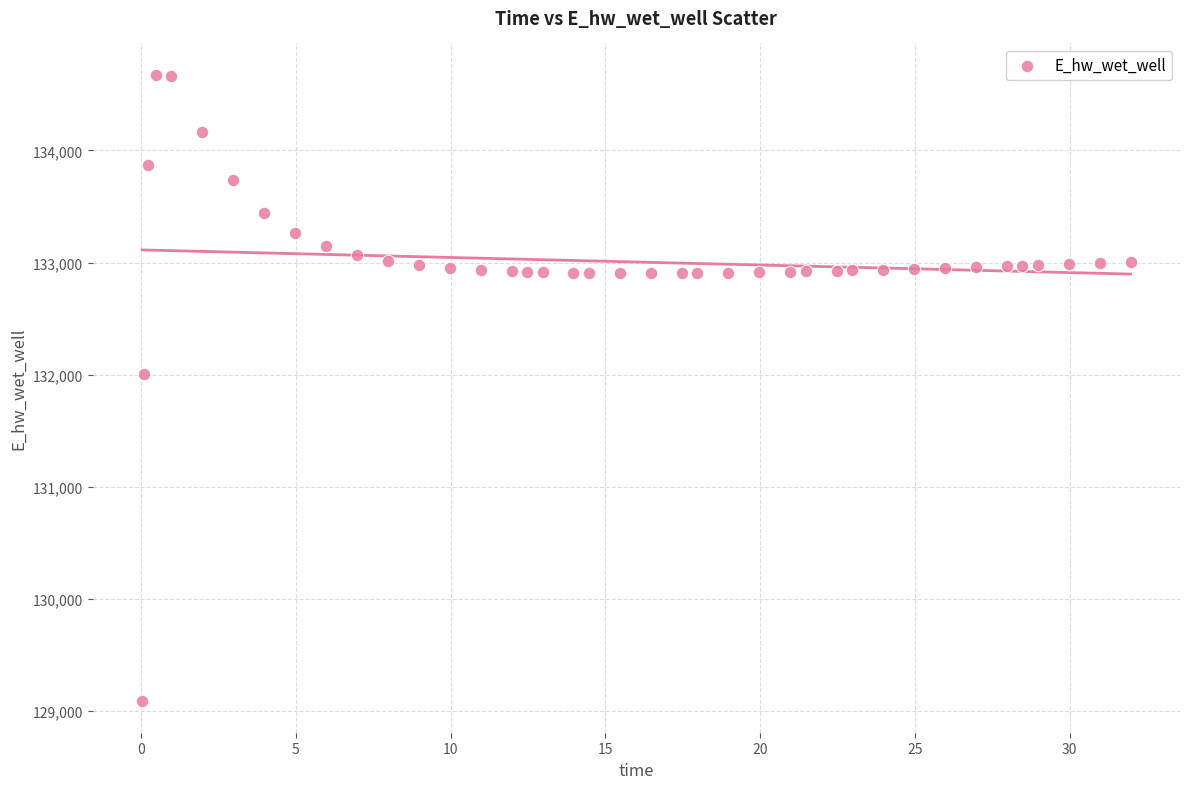

What Y value in the scatter plot is closest to 131880?

132002.0